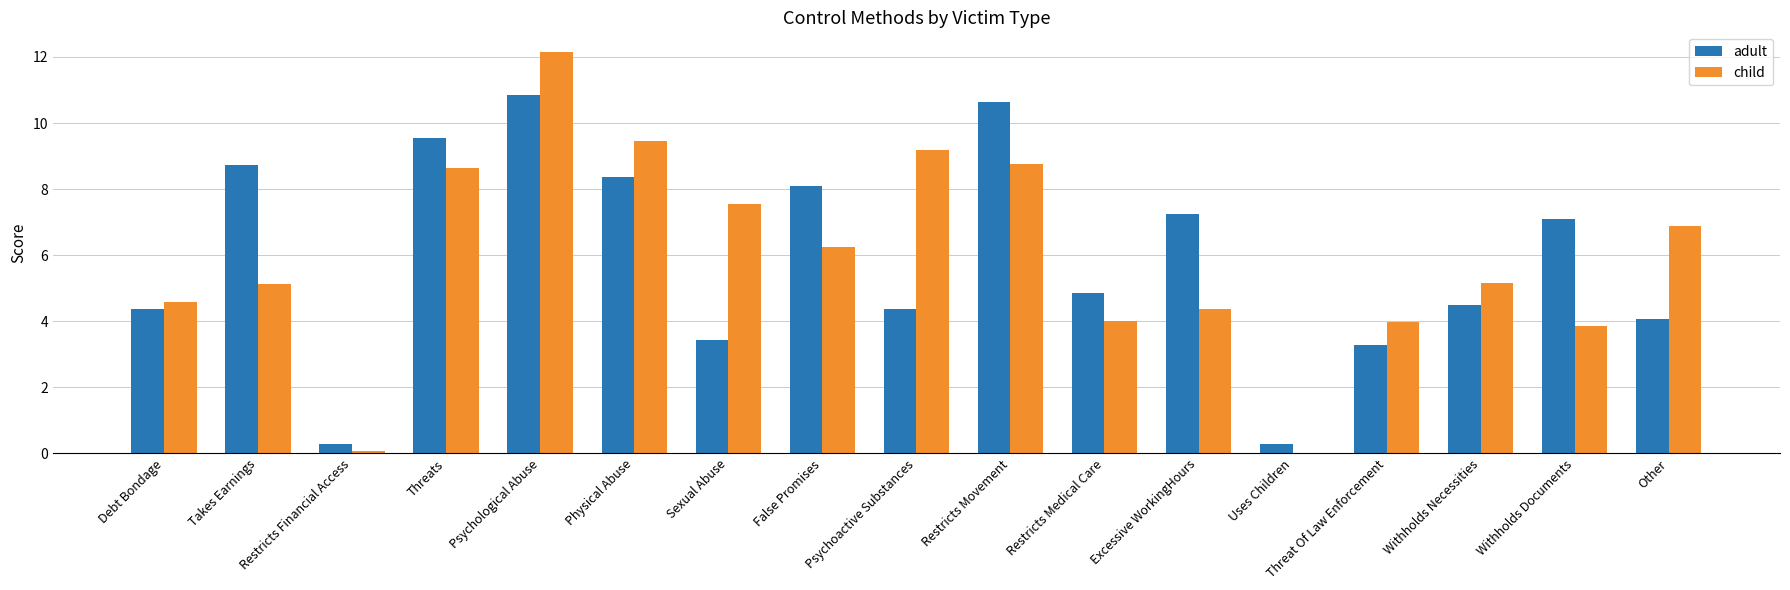

What are all the series names shown in the legend?

adult, child